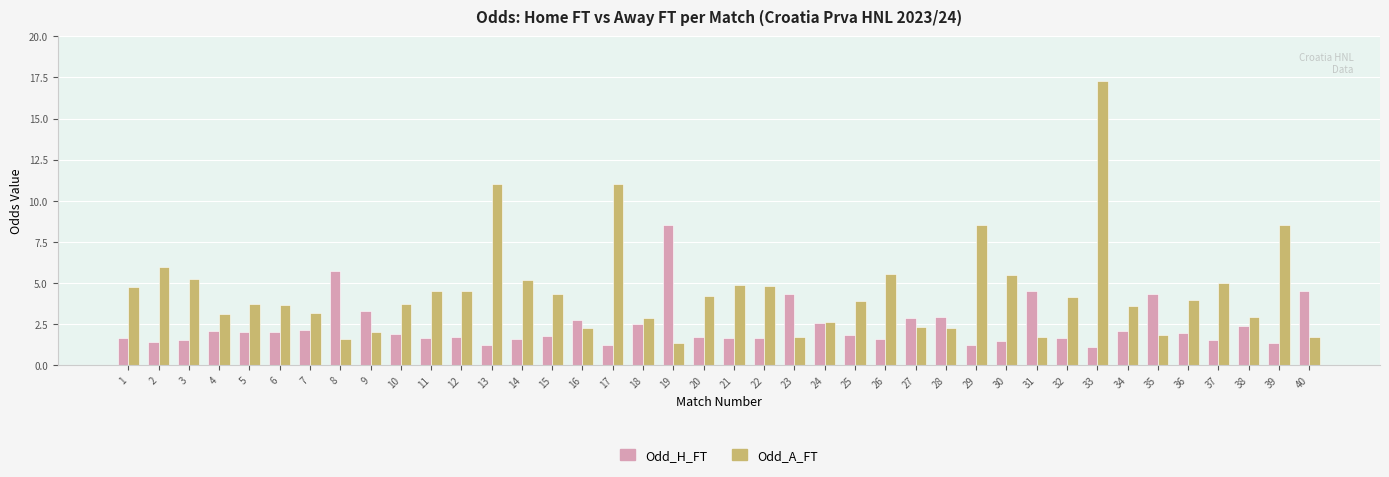

True or false: Odd_A_FT has a value of 2.2 at 16.

True